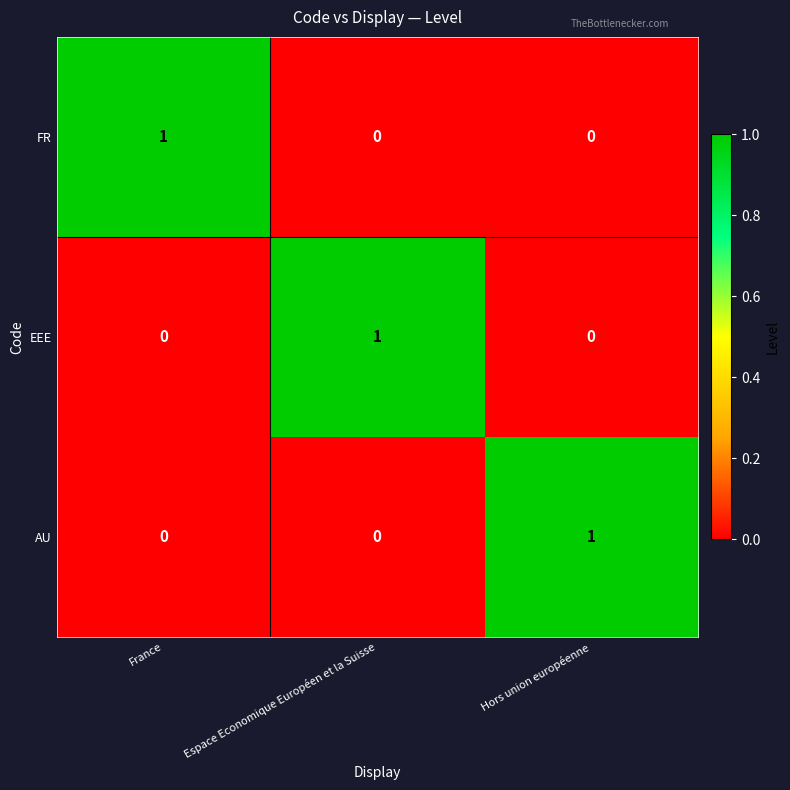

At how many categories does at least one series exceed 0?

3